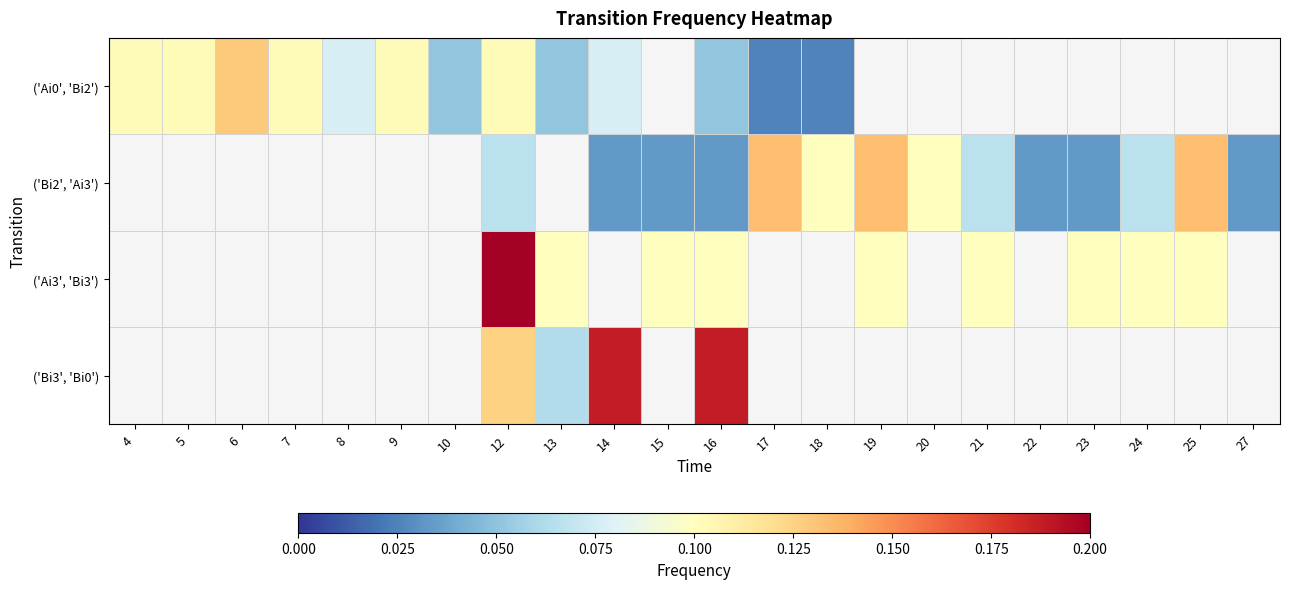

Between 5 and 19, which is larger?

19